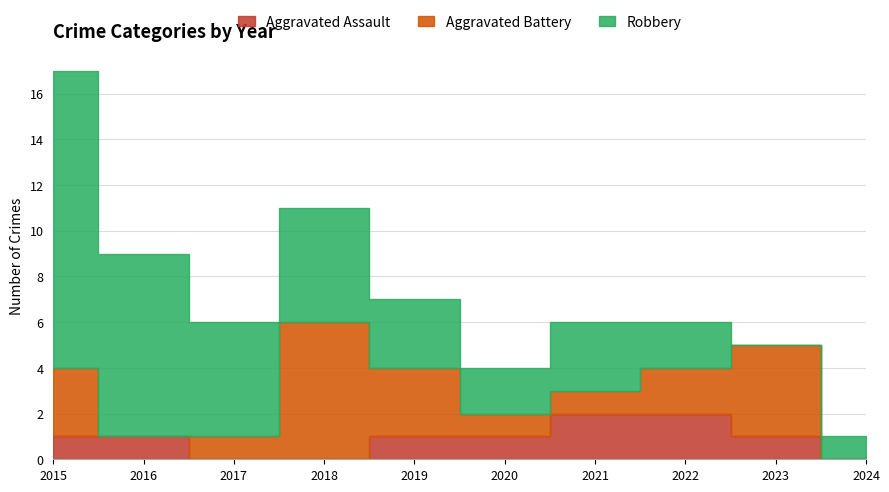

Between which two adjacent categories do Aggravated Assault and Aggravated Battery first intersect?

2015 and 2016